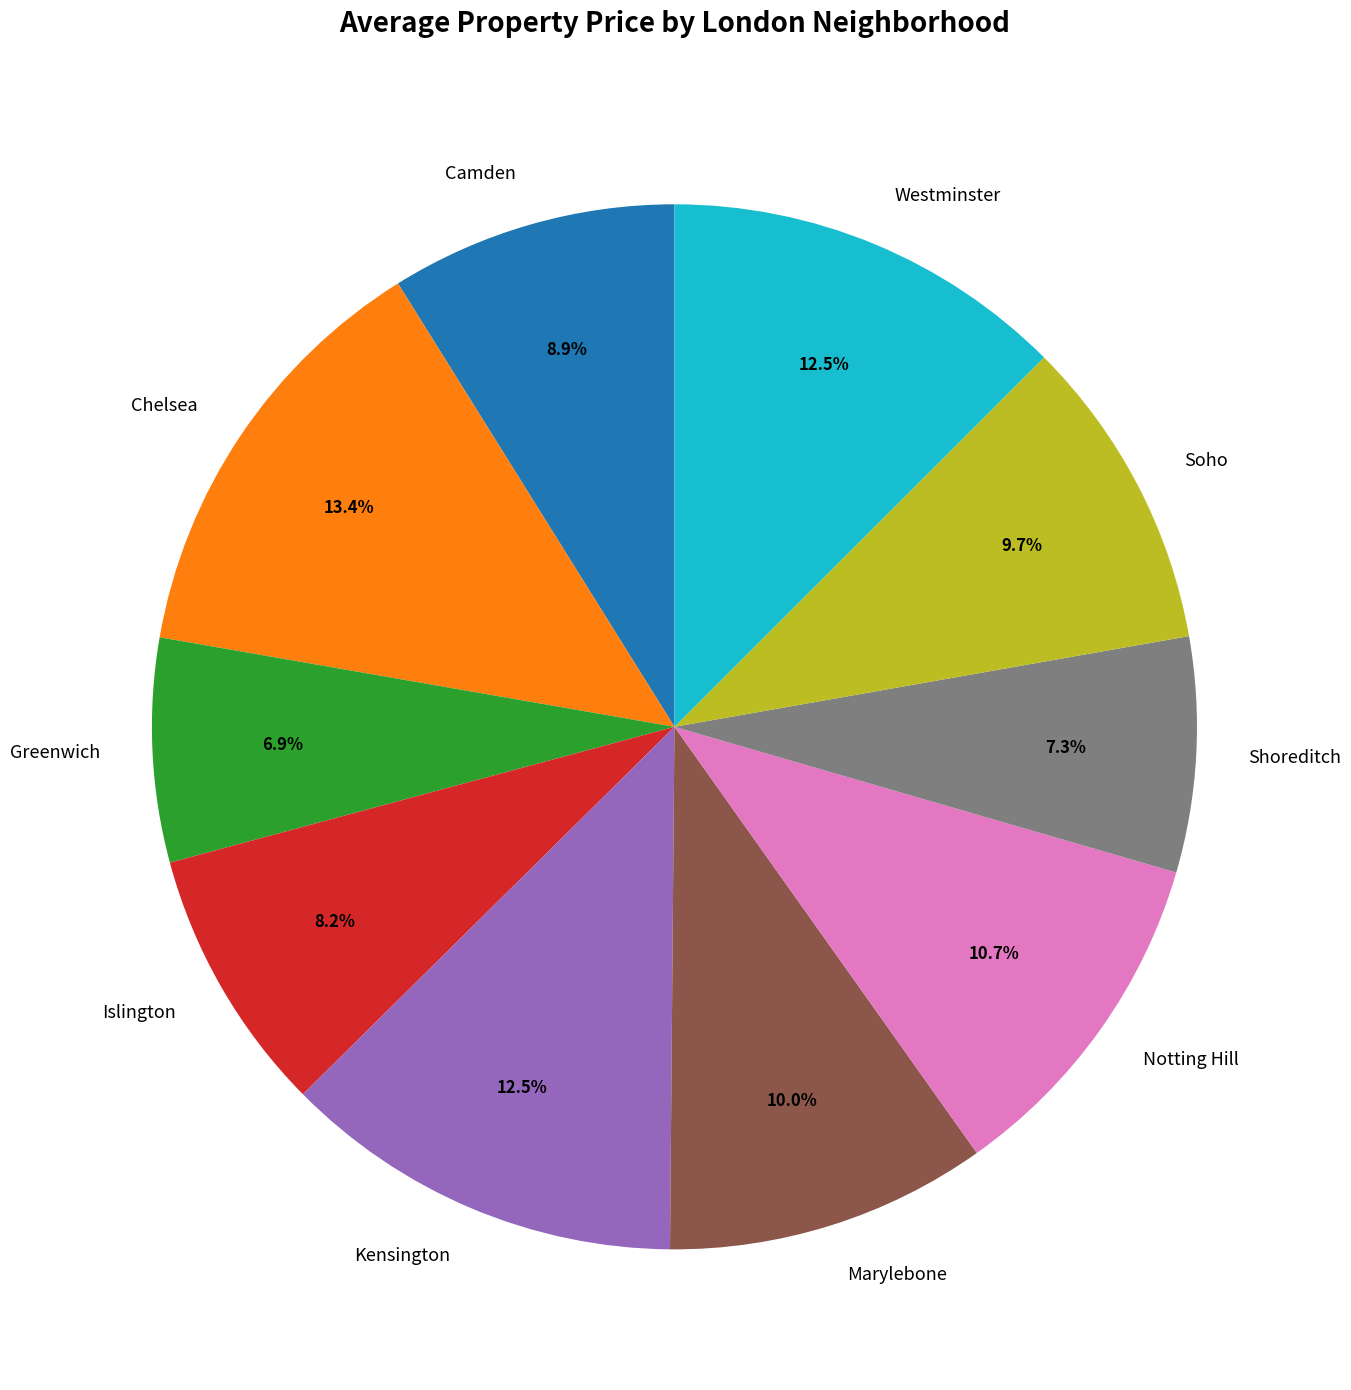

What is the ratio of the value at Soho to the value at Greenwich?

1.4